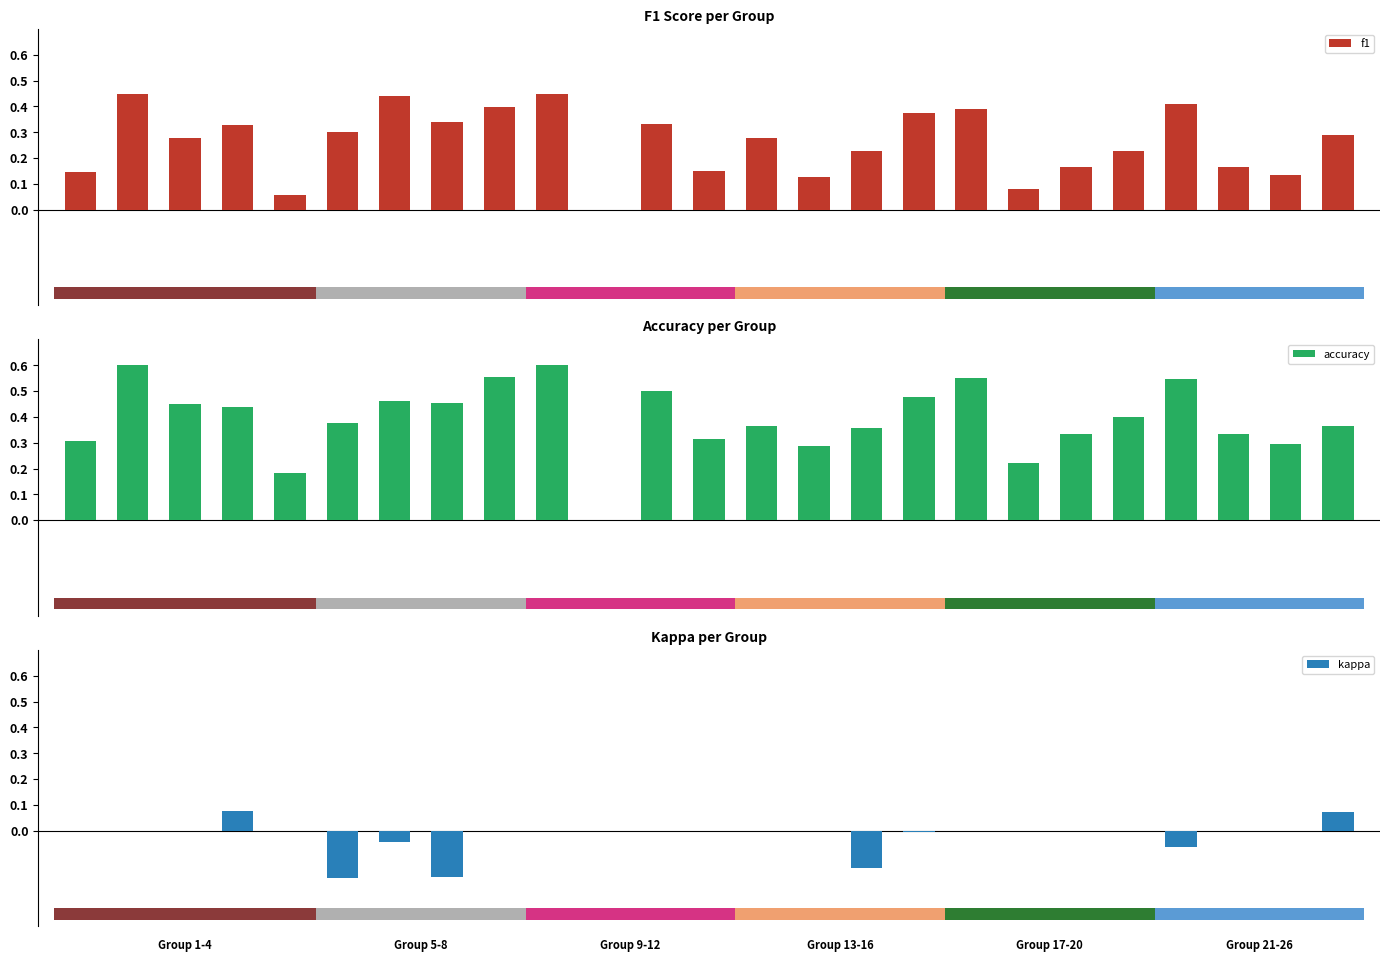

List the series in order of their peak value, highest first.

accuracy, f1, kappa